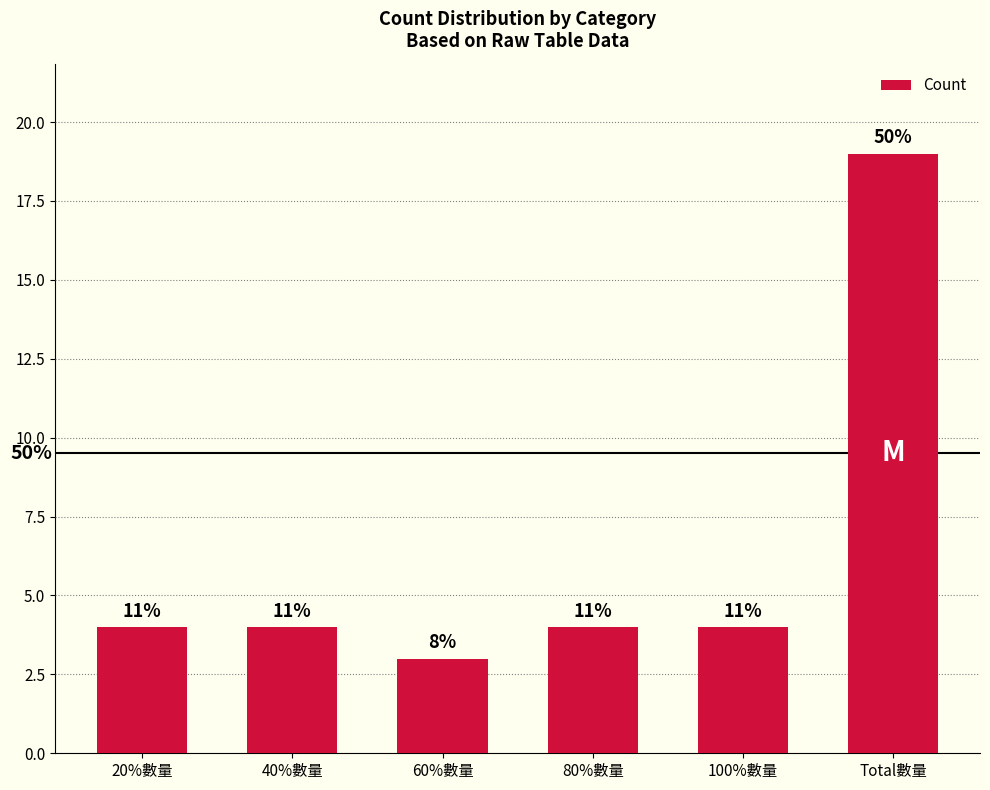

Does the chart contain any negative values?

No